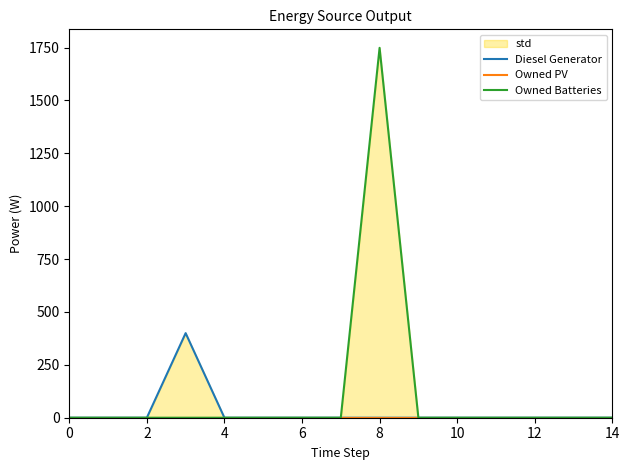

True or false: Owned Batteries and Diesel Generator cross at least once.

False